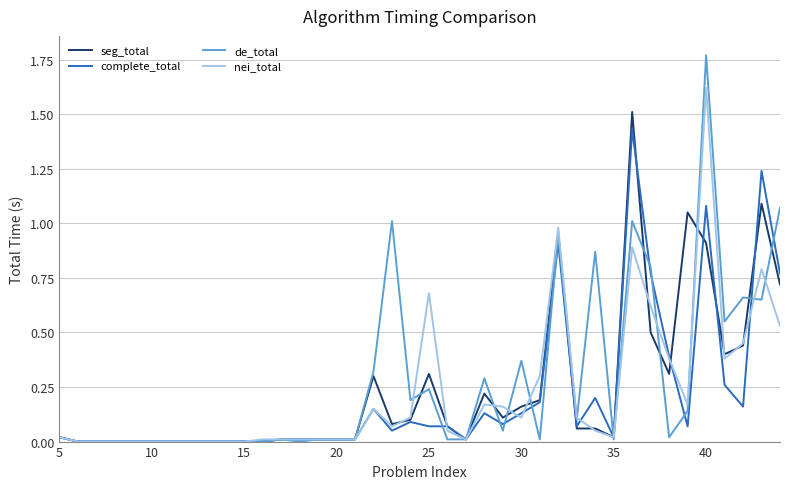

Which series has the largest range (max minus min)?

de_total